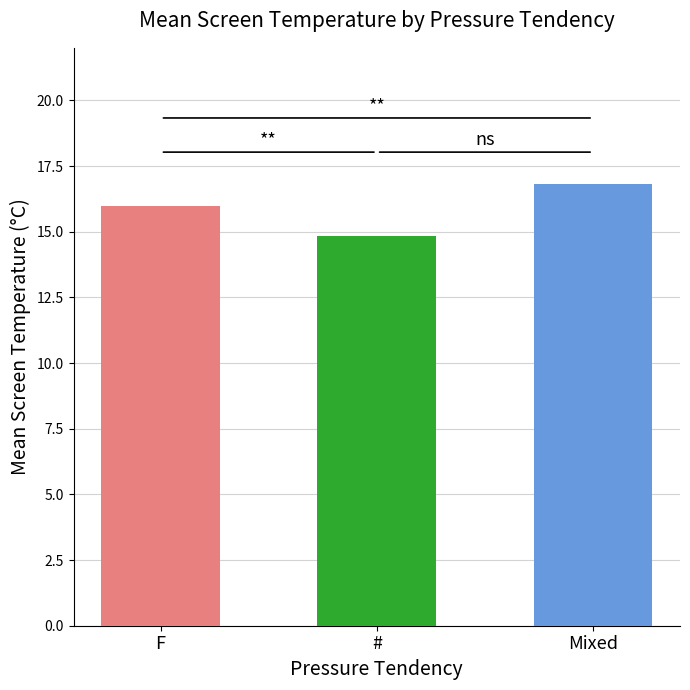

True or false: the data shows 9.9 at #.

False